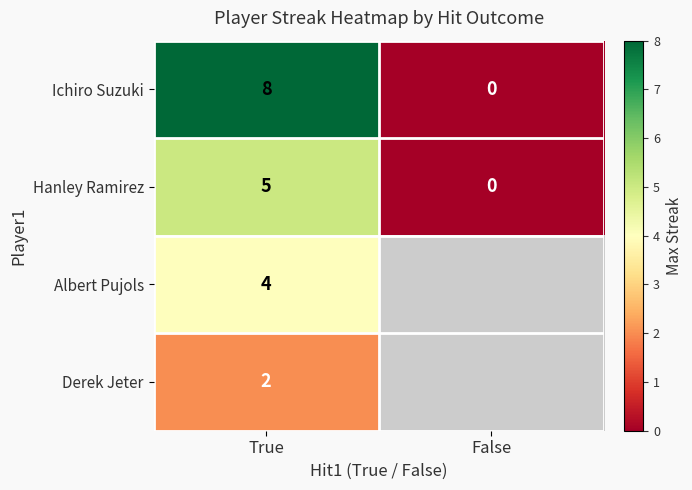

At which category does the chart reach its minimum across all series?

False